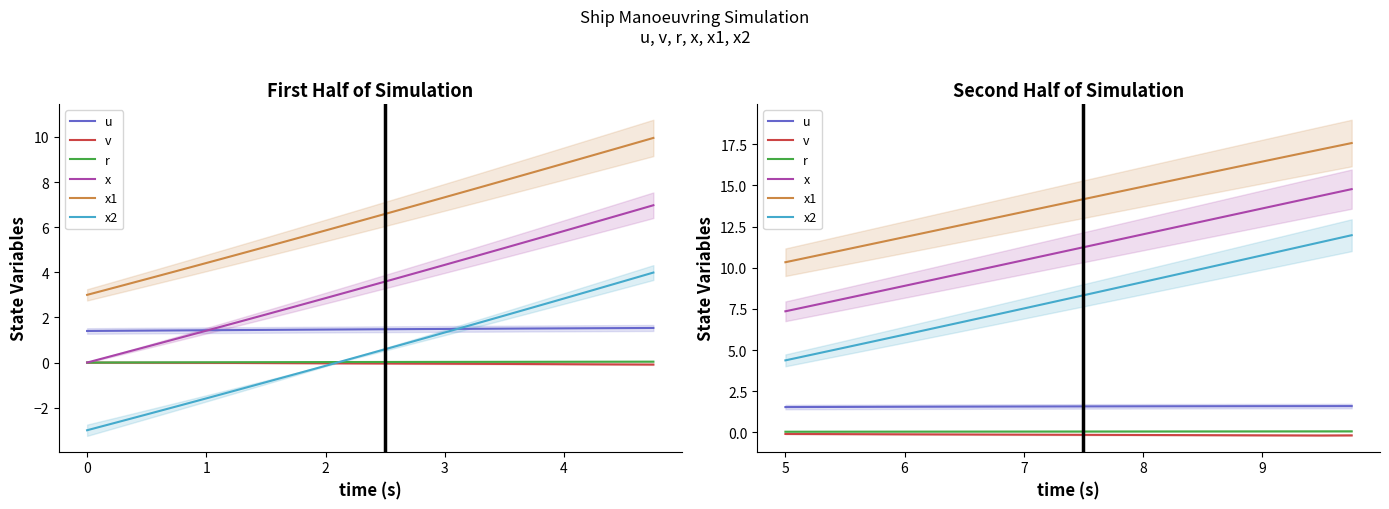

True or false: u has a value of 2.4 at 9.

False